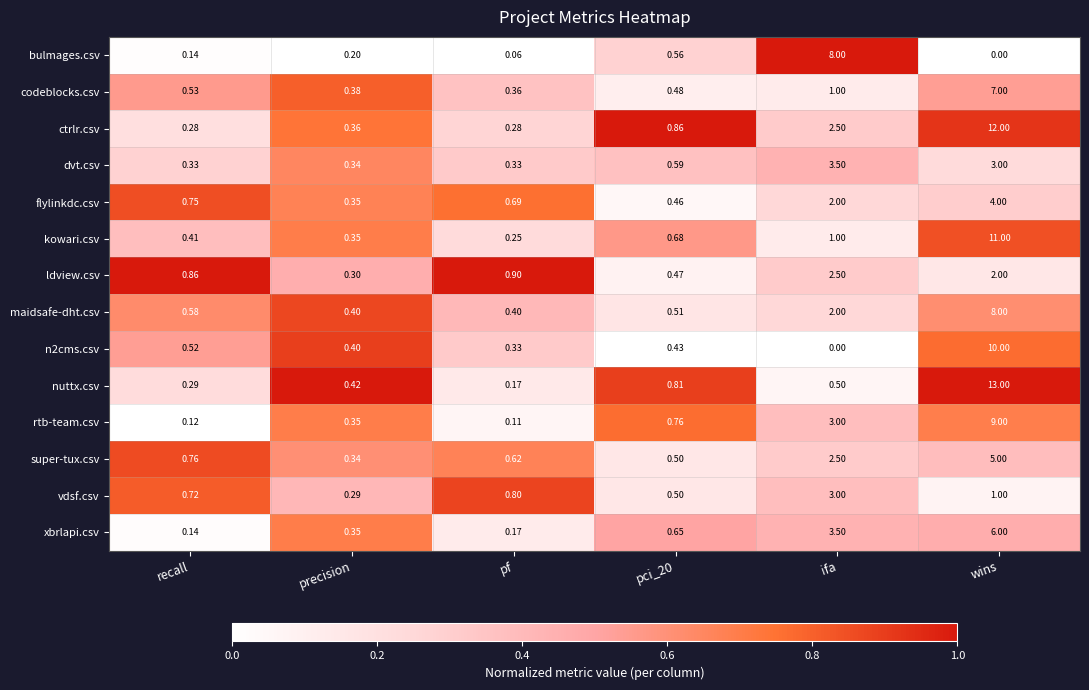

Which series has the largest range (max minus min)?

nuttx.csv